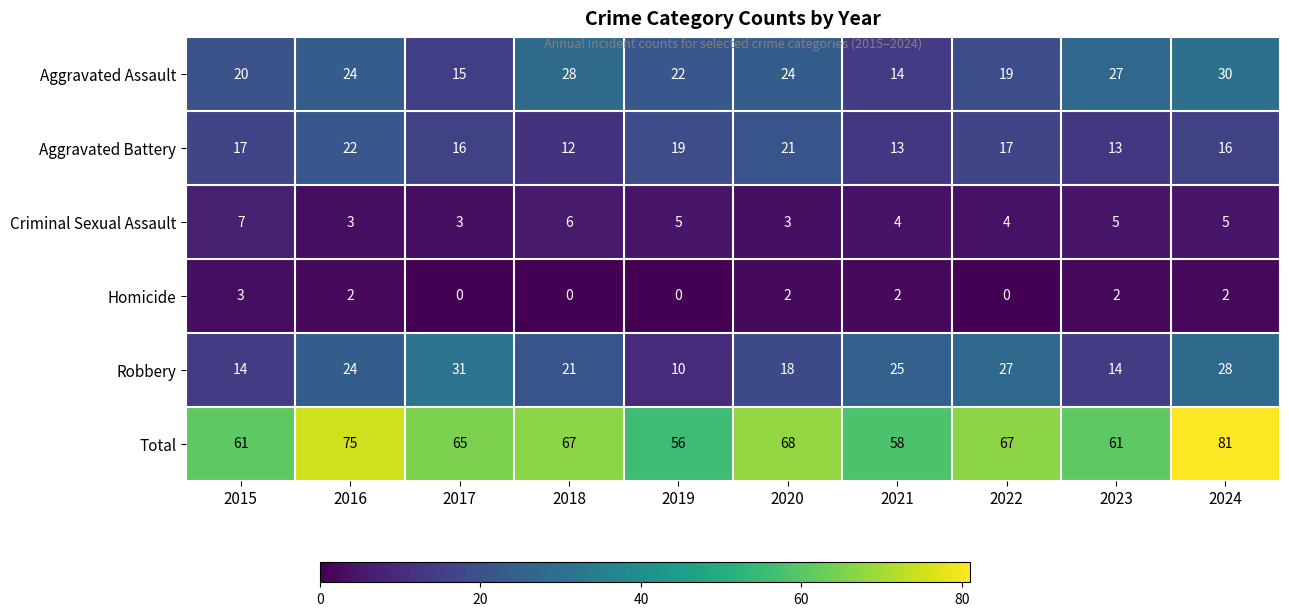

What is the lowest value of the Criminal Sexual Assault series?

3